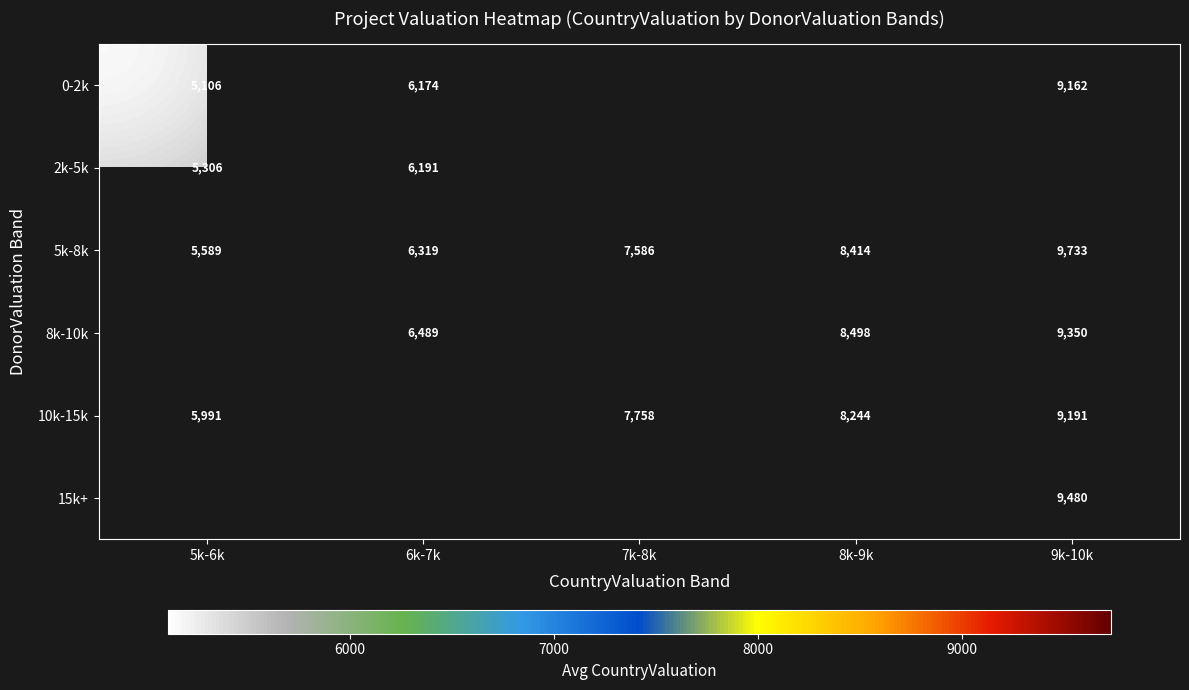

The 2k-5k series shows 5306 at 5k-6k. True or false?

True